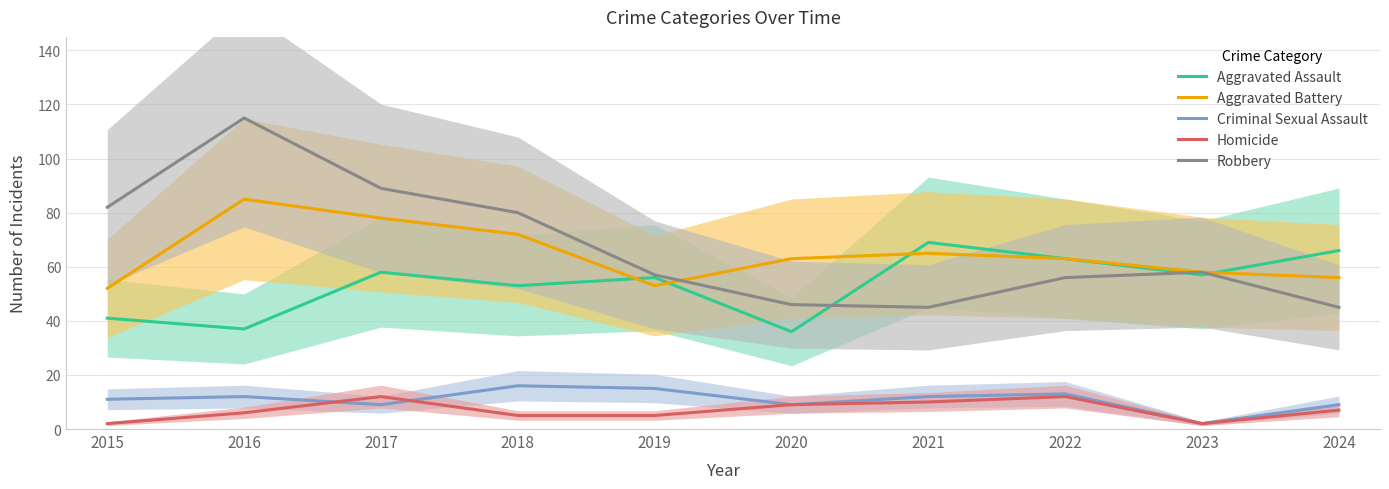

What is the sum of the Aggravated Battery values at 2017 and 2024?

134